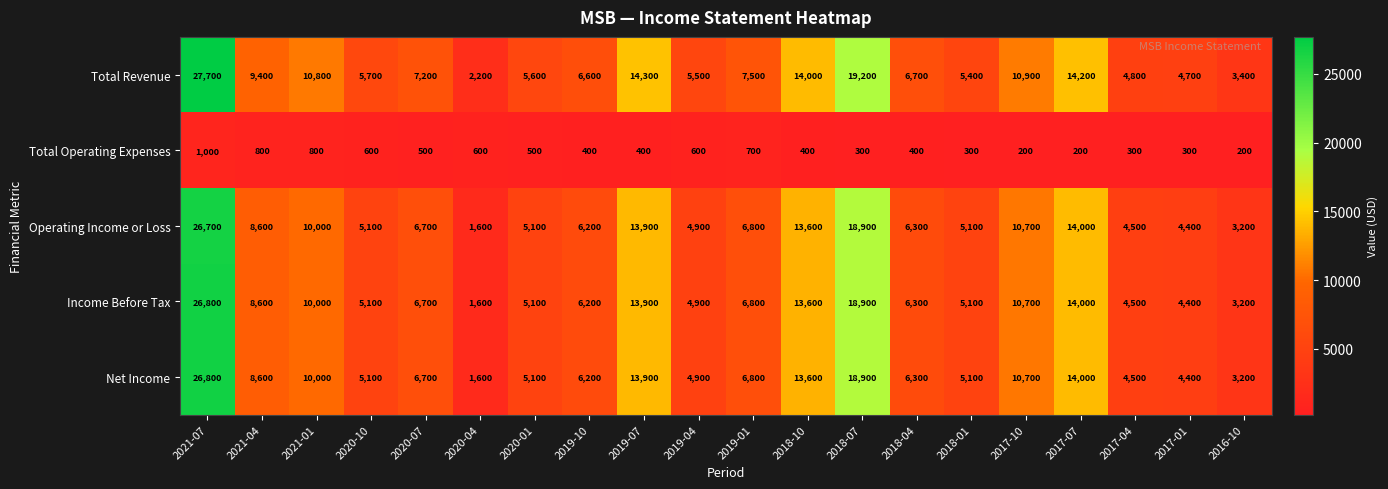

Which series has the widest spread of values?

Total Revenue